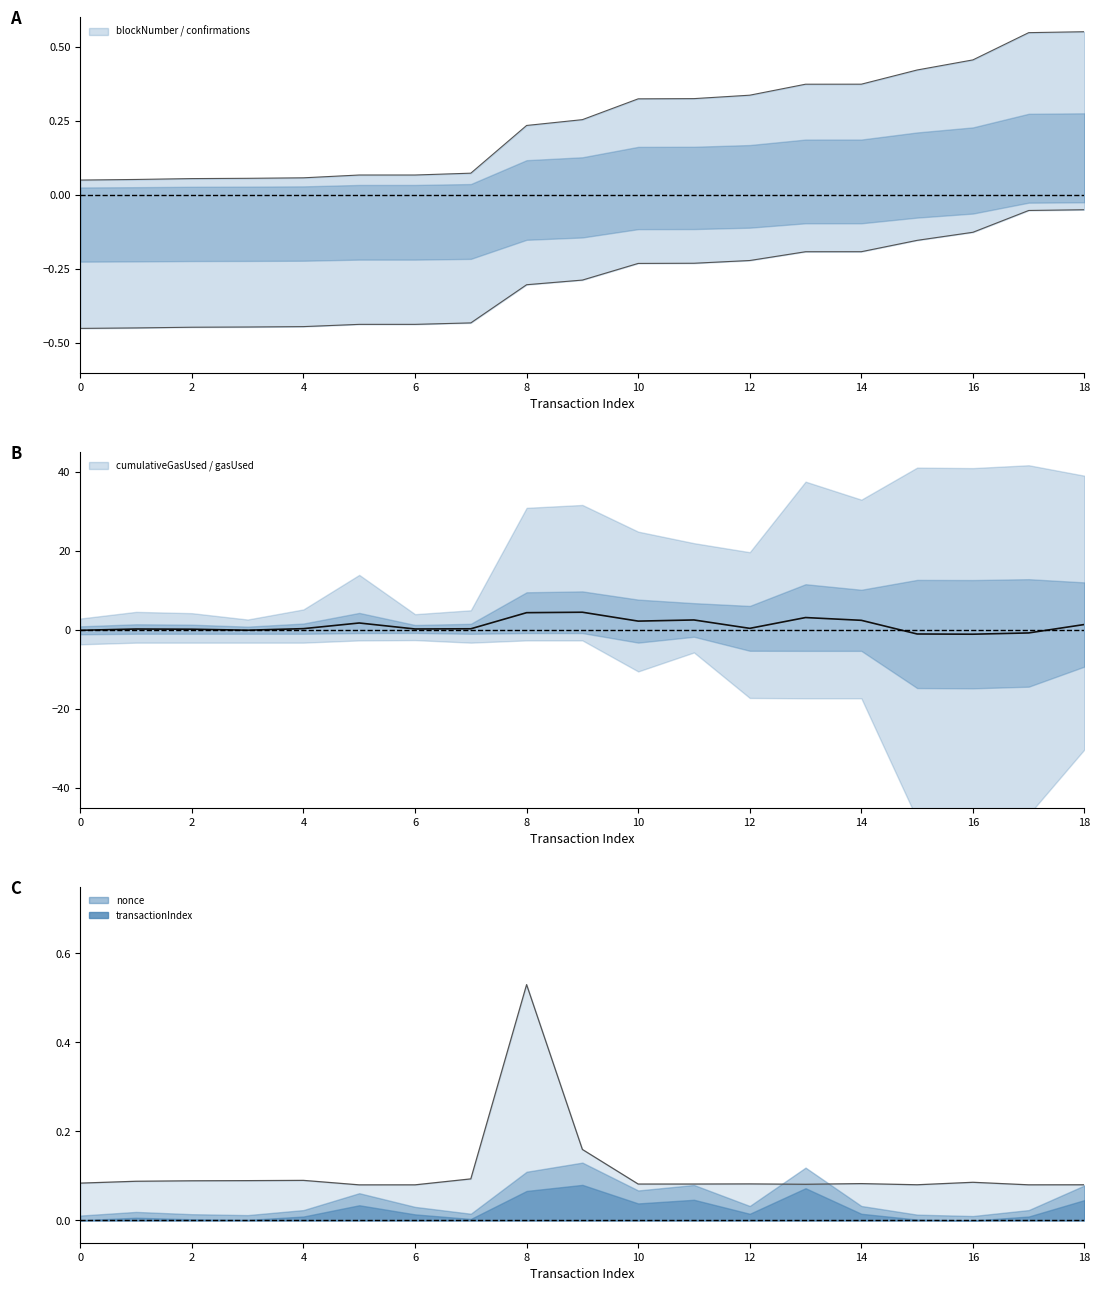

Does the chart display data point markers on the line(s)?

No